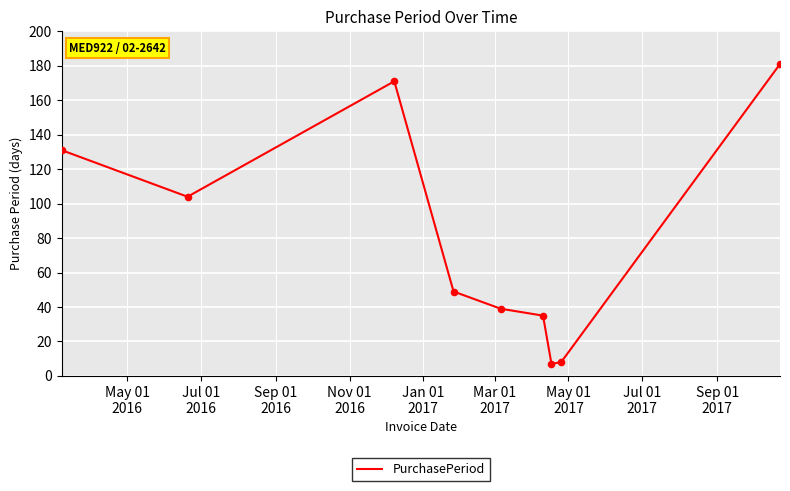

What is the maximum value shown in the chart?

181